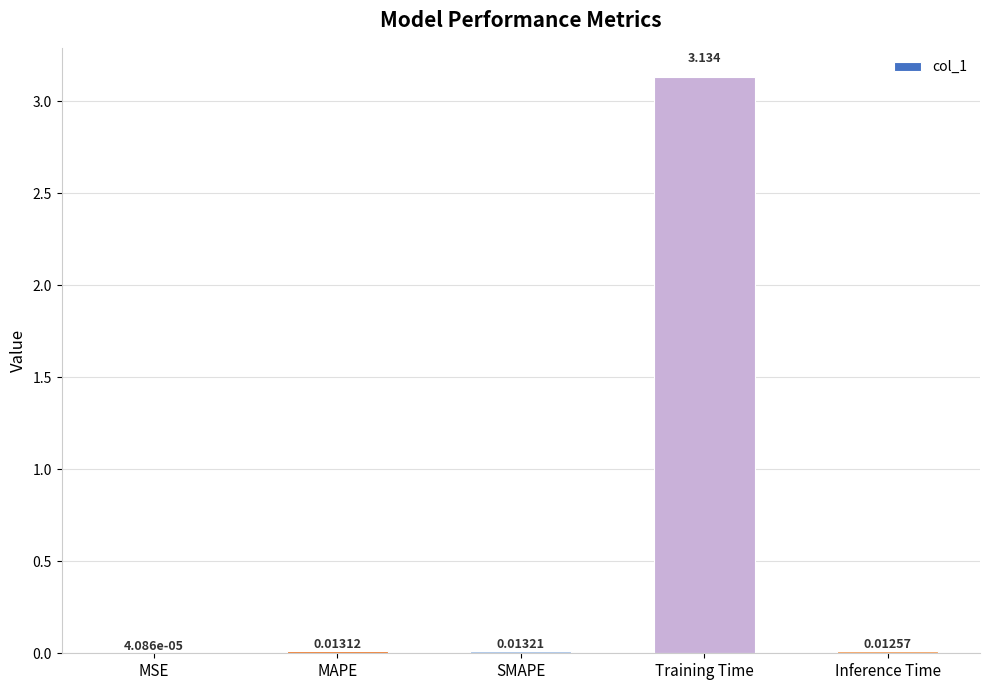

At which label is the value closest to 1?

SMAPE